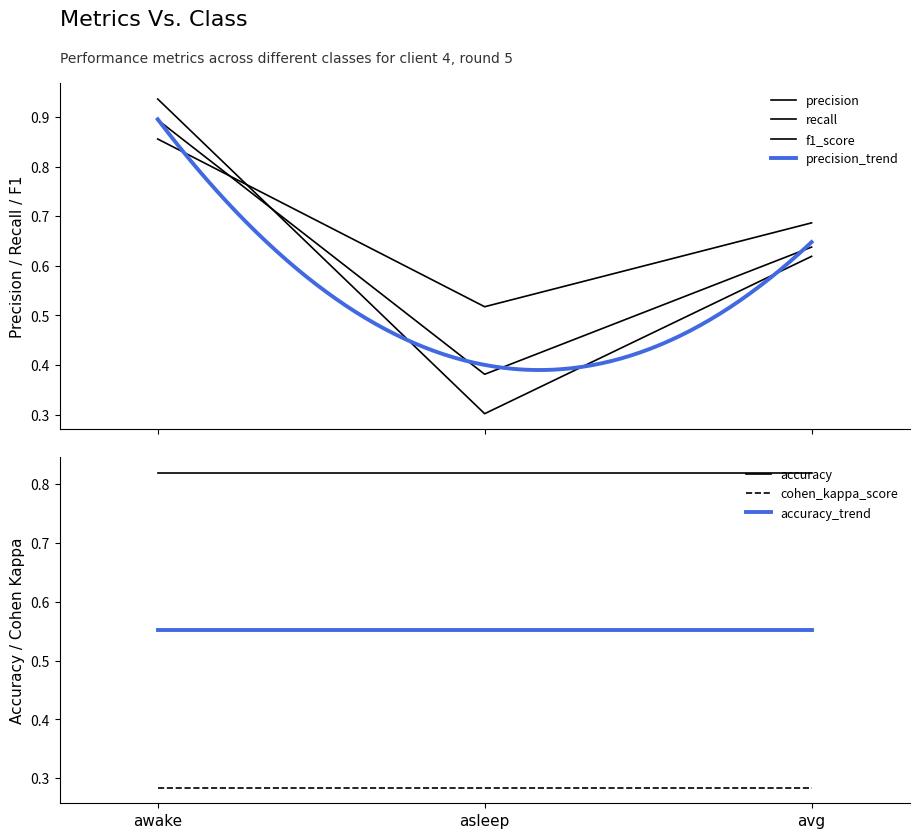

Between avg and awake, which is larger?

awake